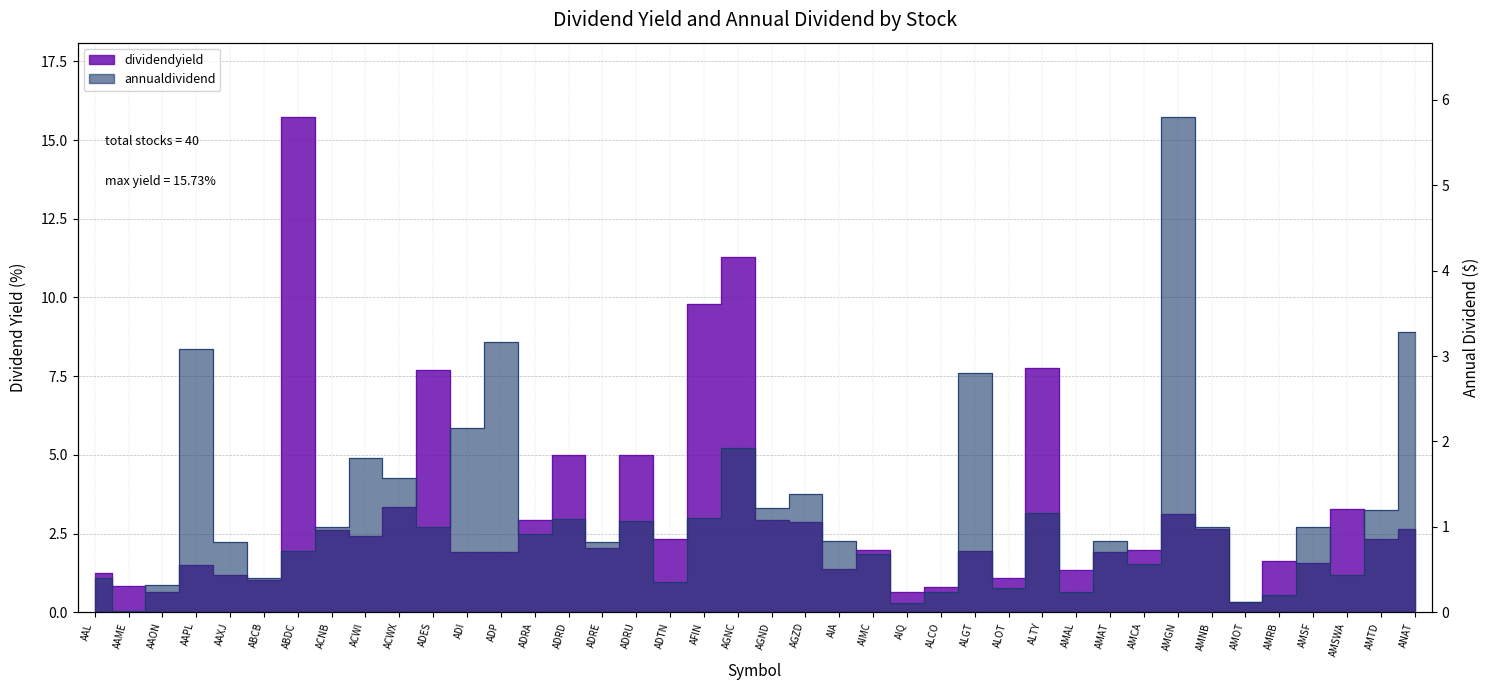

List the series in order of their peak value, highest first.

dividendyield, annualdividend